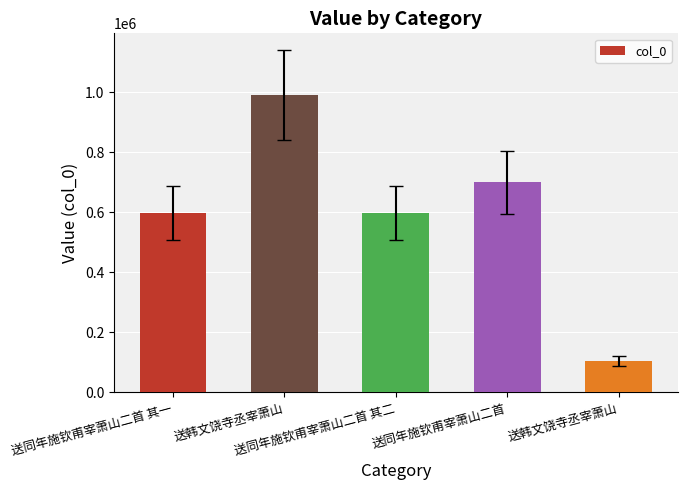

What is the difference between the maximum and minimum values?

886523